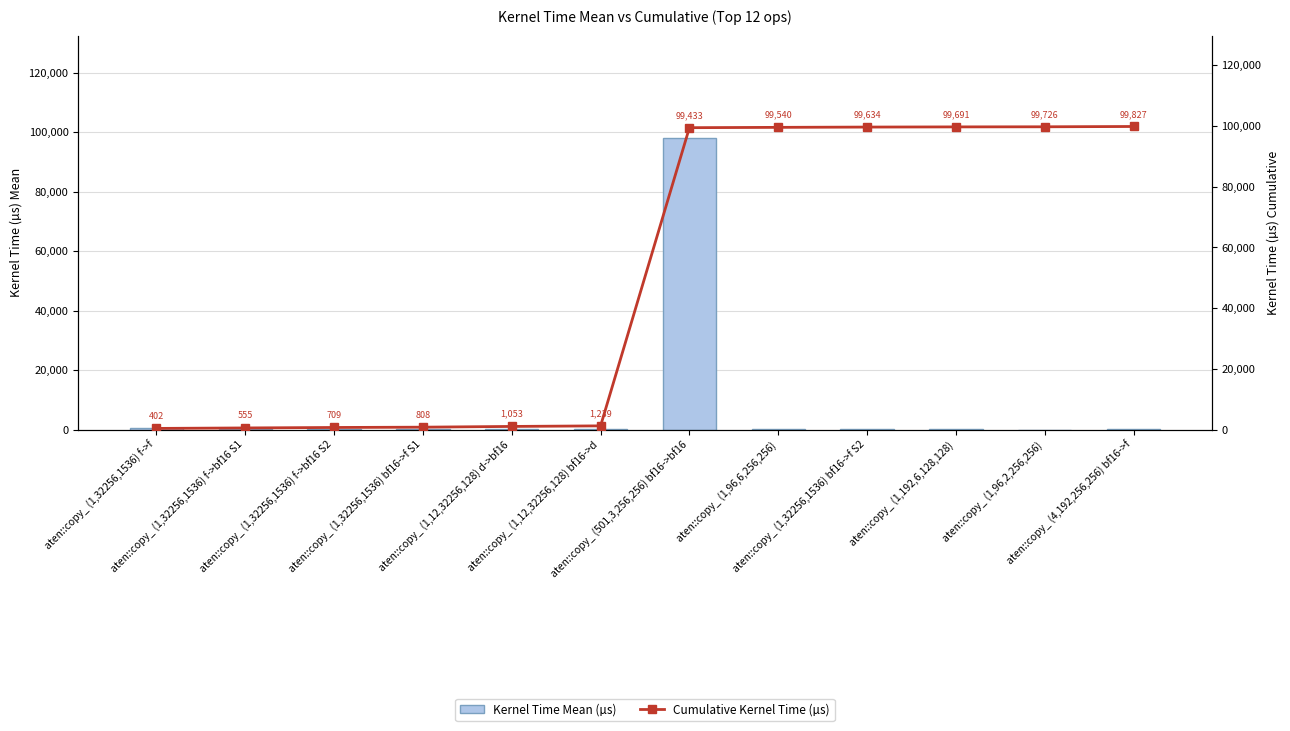

What is the label of the 4th bar from the left?

aten::copy_ (1,32256,1536) bf16->f S1